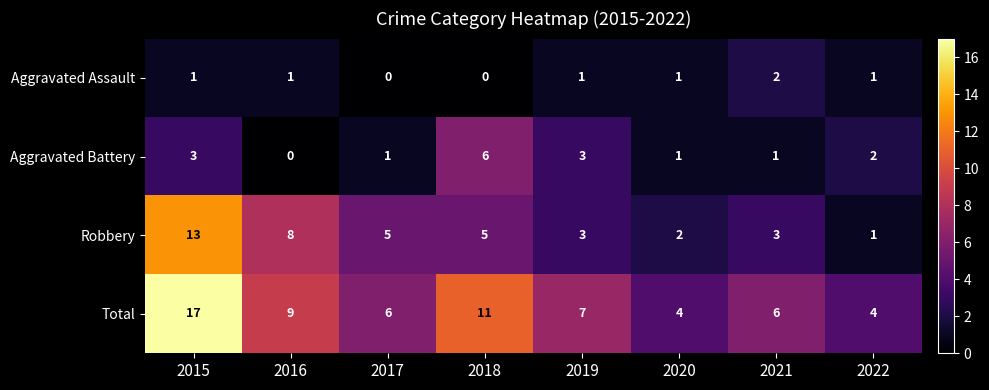

What is the total value across all series at 2015?

34